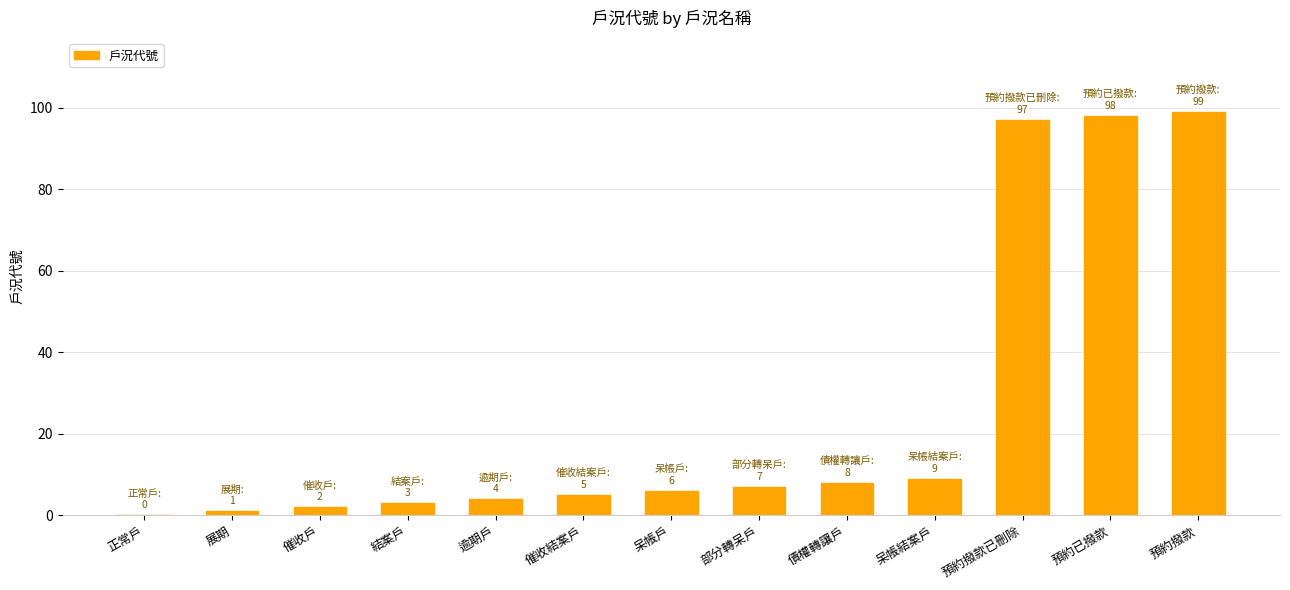

At which label is the value closest to 49?

呆帳結案戶